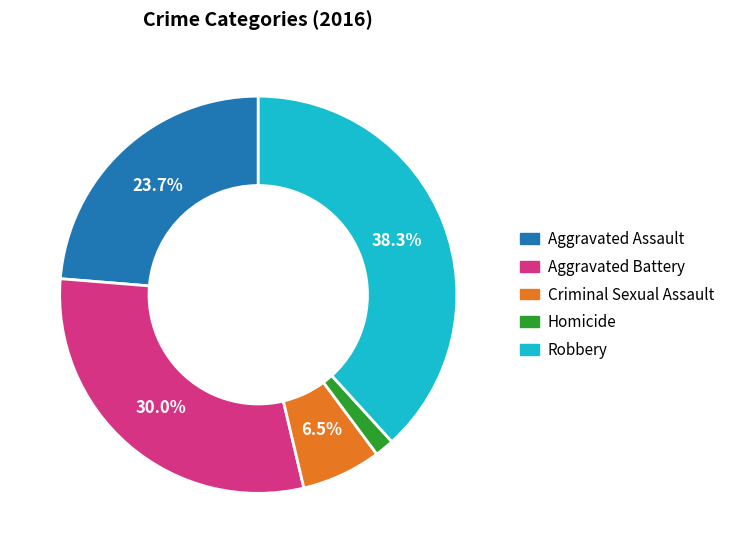

What percentage is the Homicide slice, to the nearest percent?

2%